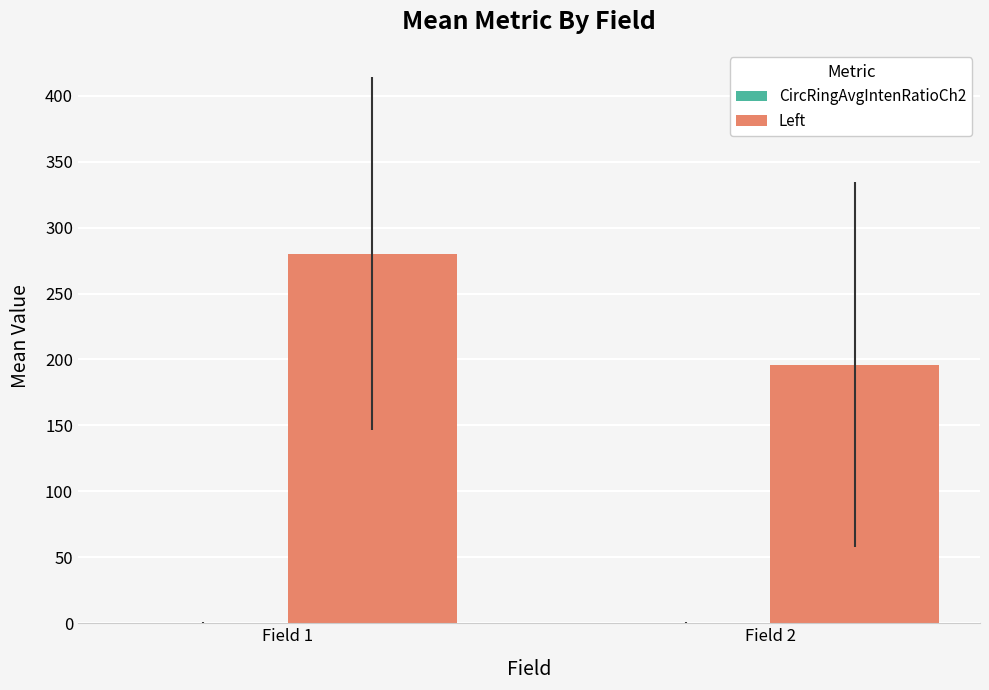

At which category does the chart reach its peak across all series?

Field 1